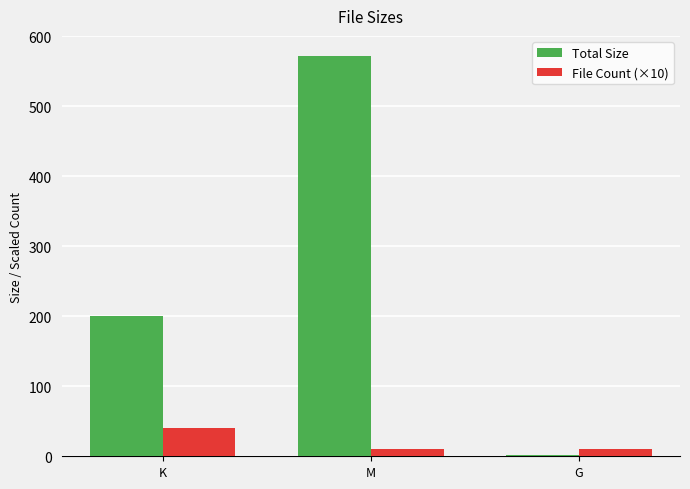

Count the File Count (×10) values in the range 10 to 40.

3